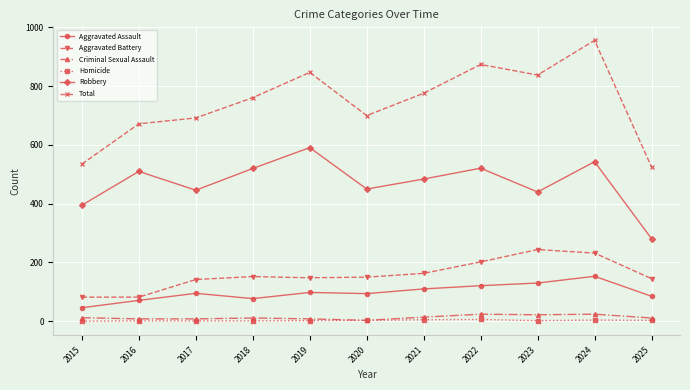

Which series has the widest spread of values?

Total